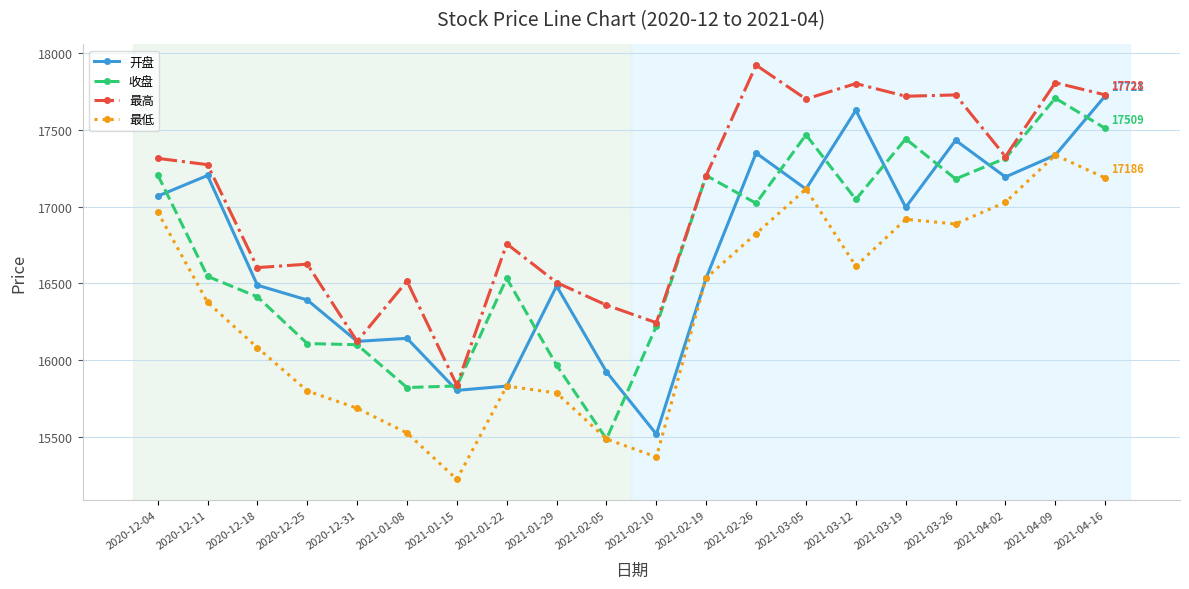

What is the smallest value displayed?

15223.5